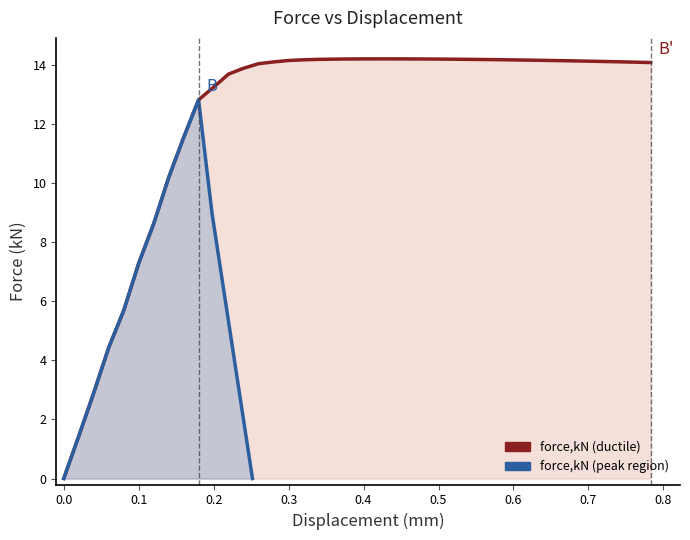

True or false: the data has more than 1 interior local peaks.

False